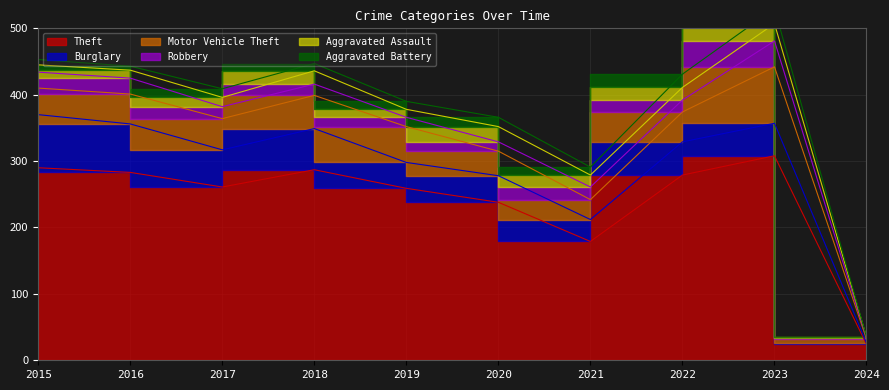

The Aggravated Battery series shows 19 at 2017. True or false?

False